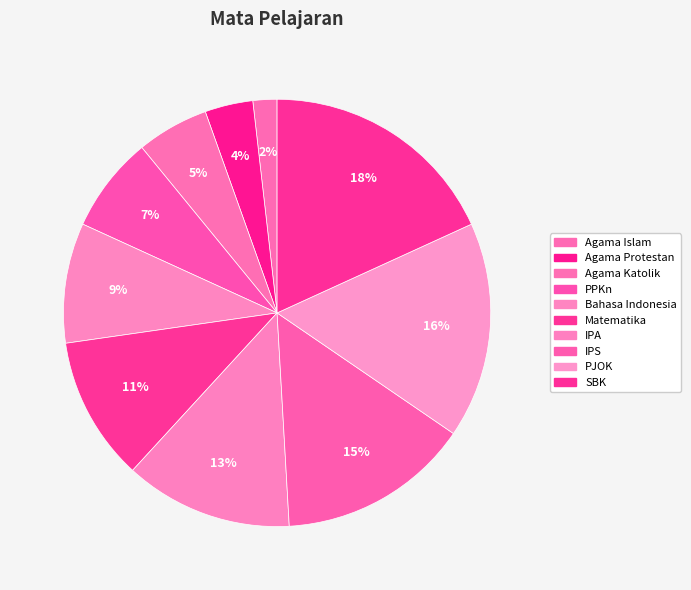

To the nearest percent, what is the average slice percentage?

10%